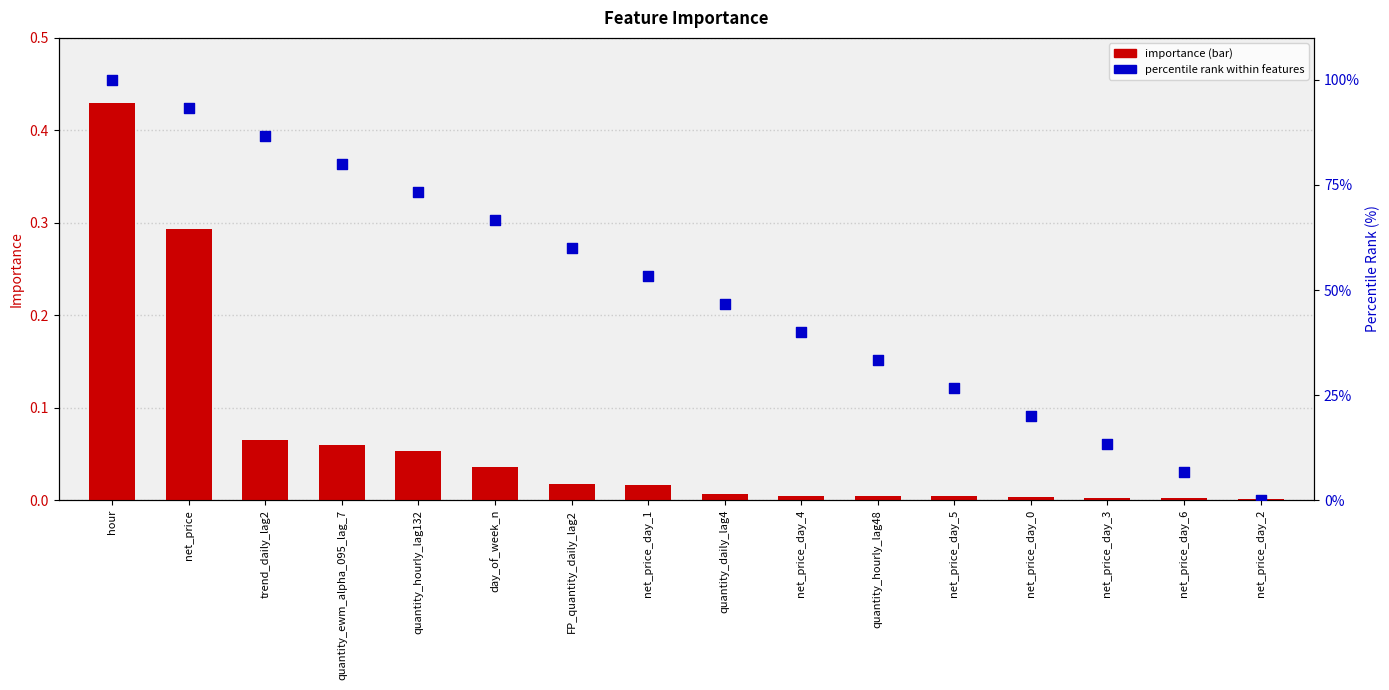

Which series contains the highest Y value?

percentile rank